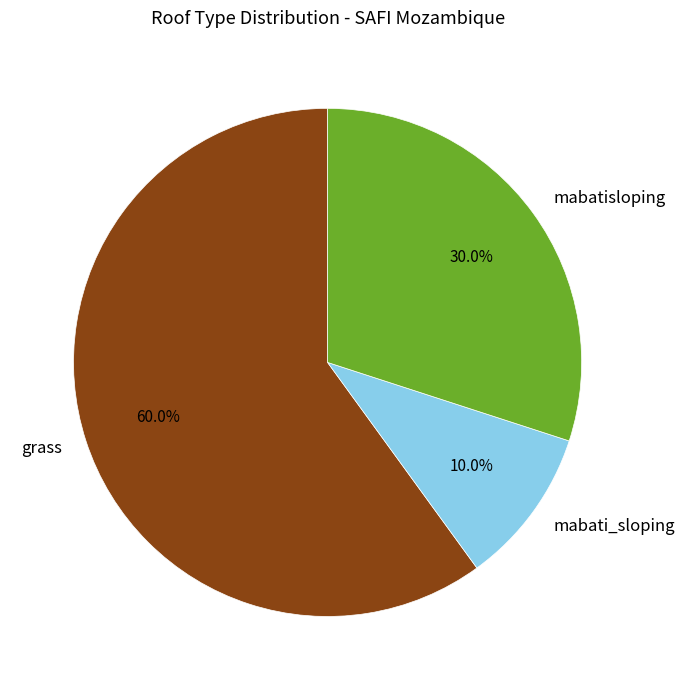

To the nearest percent, what is the difference between the grass and mabati_sloping slice percentages?

50%